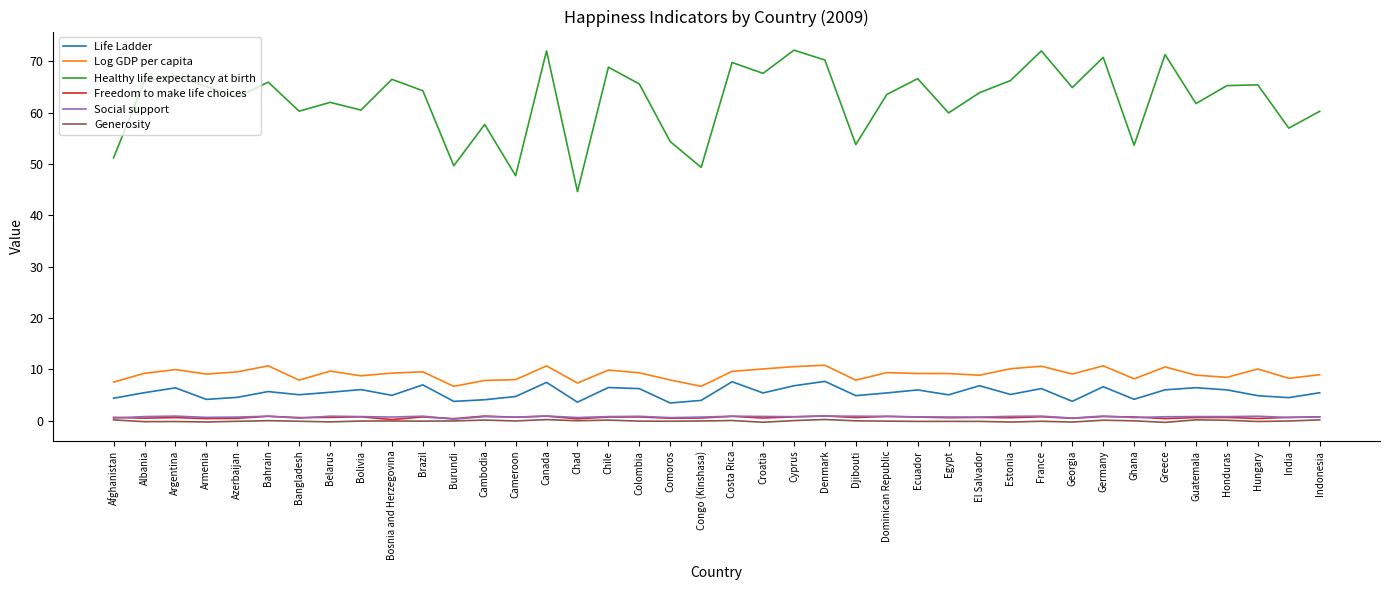

Which series has the largest range (max minus min)?

Healthy life expectancy at birth